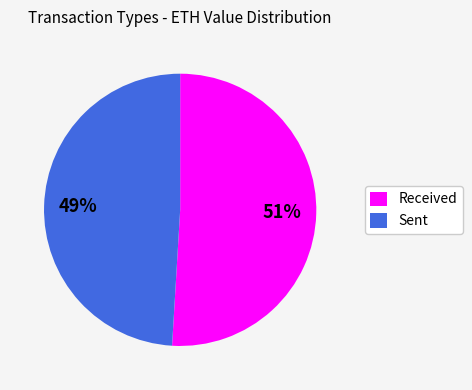

To the nearest percent, what is the average slice percentage?

50%